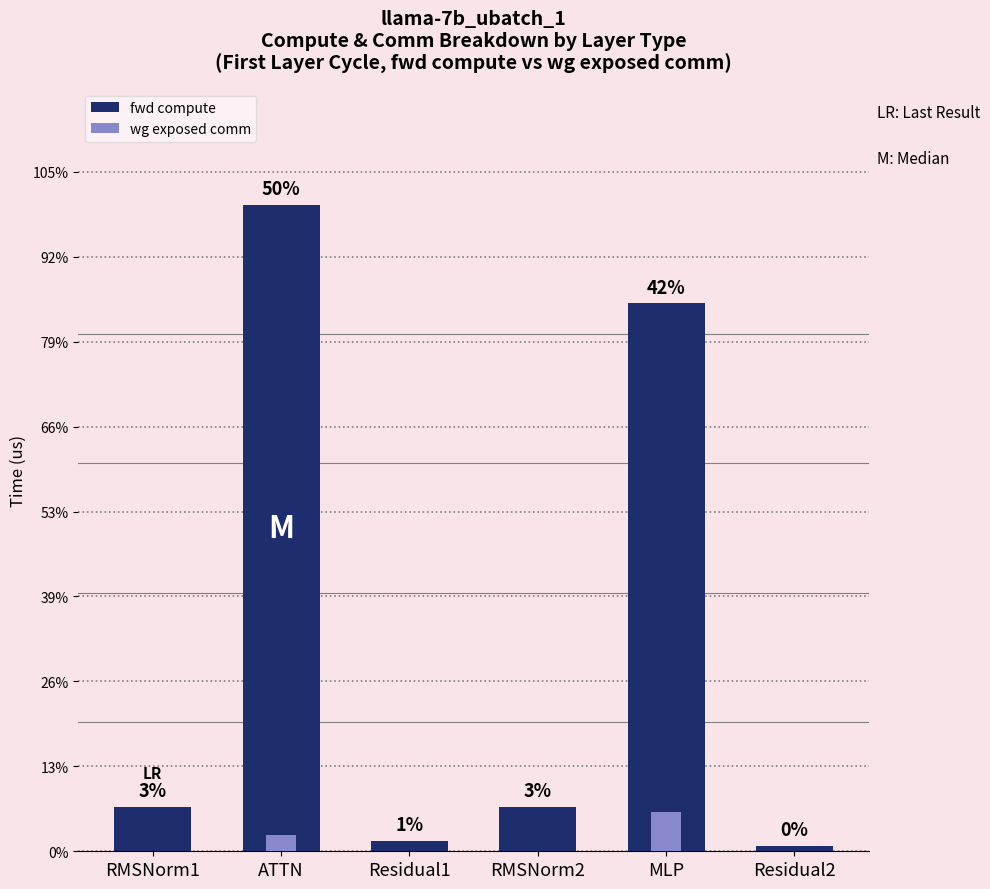

Rank the series at Residual2 from highest to lowest value.

fwd compute, wg exposed comm